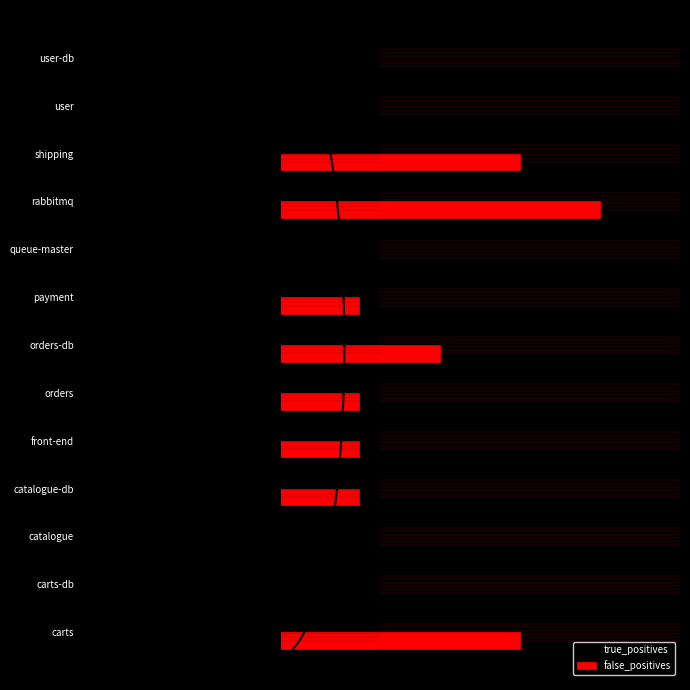

What is the greatest value displayed?

32